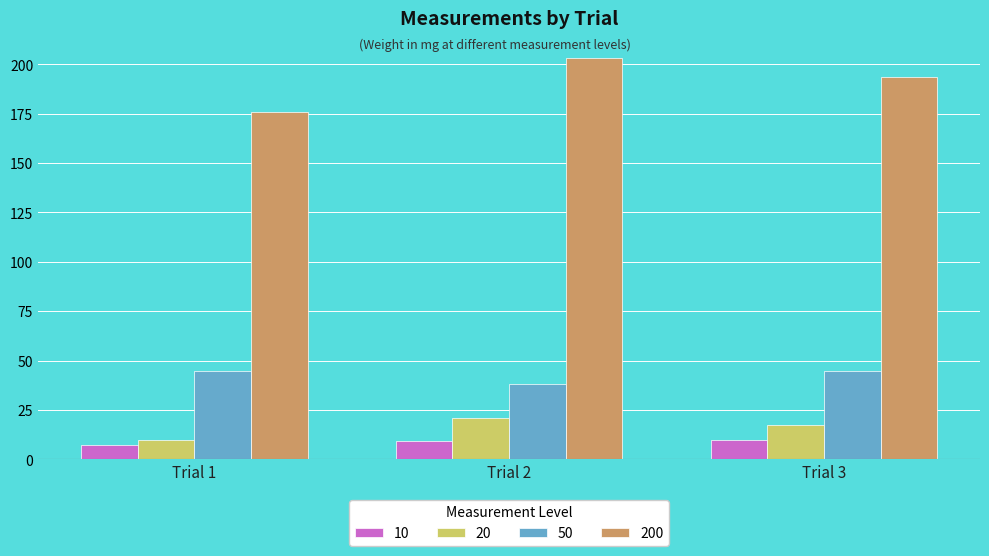

The value of 200 at Trial 3 is 193.4. True or false?

True